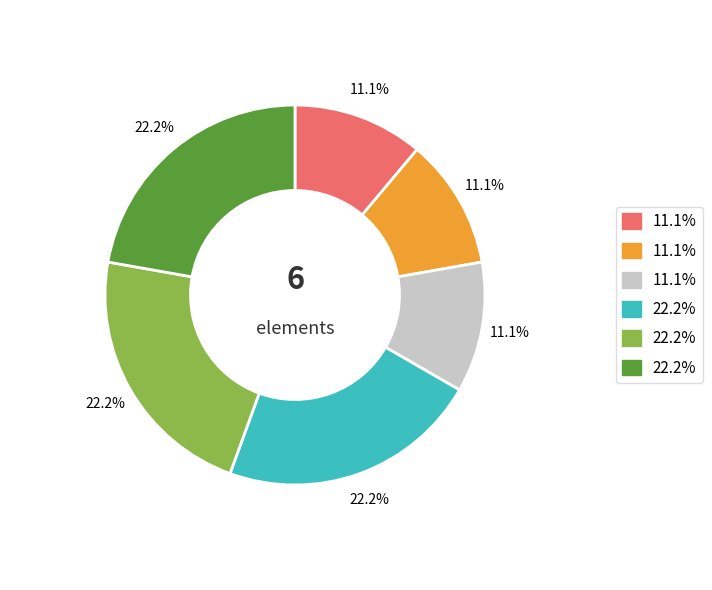

Is there any slice that represents more than half of the pie?

No